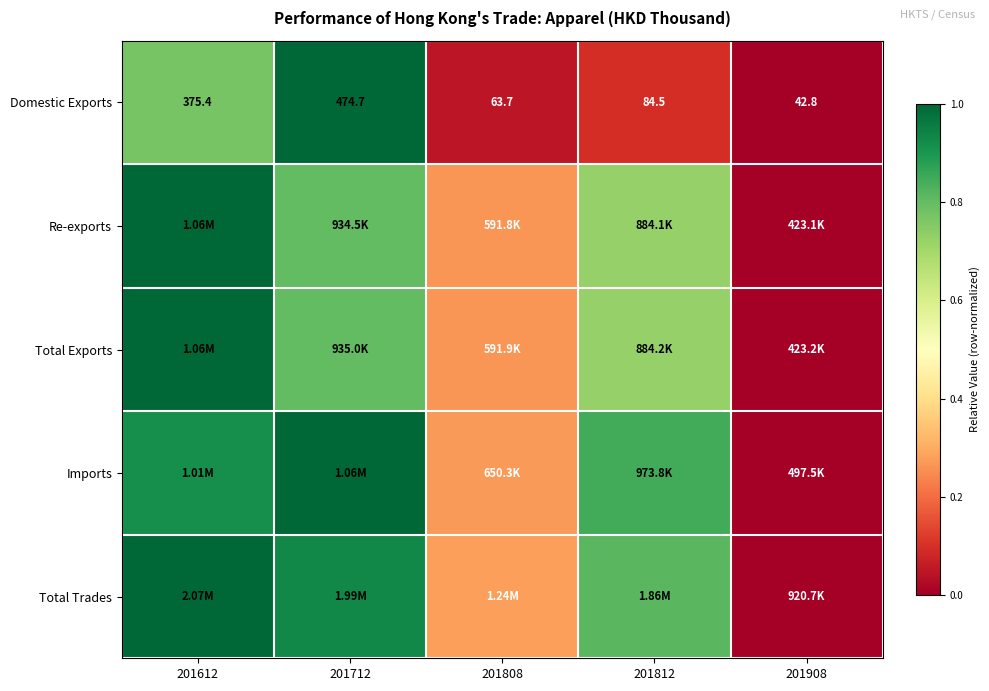

True or false: Domestic Exports has a value of 1.0 at 201712.

True